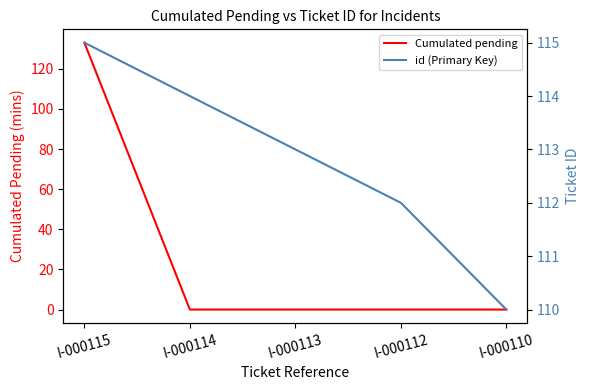

What are all the series names shown in the legend?

Cumulated pending, id (Primary Key)